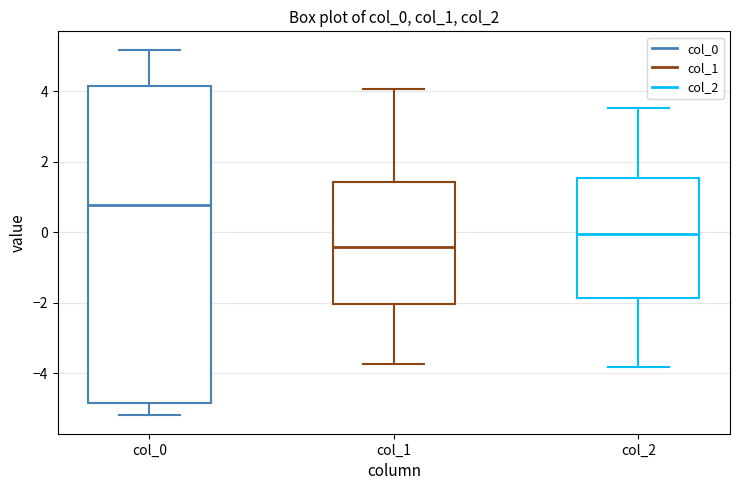

Which box's median line is the highest?

col_0